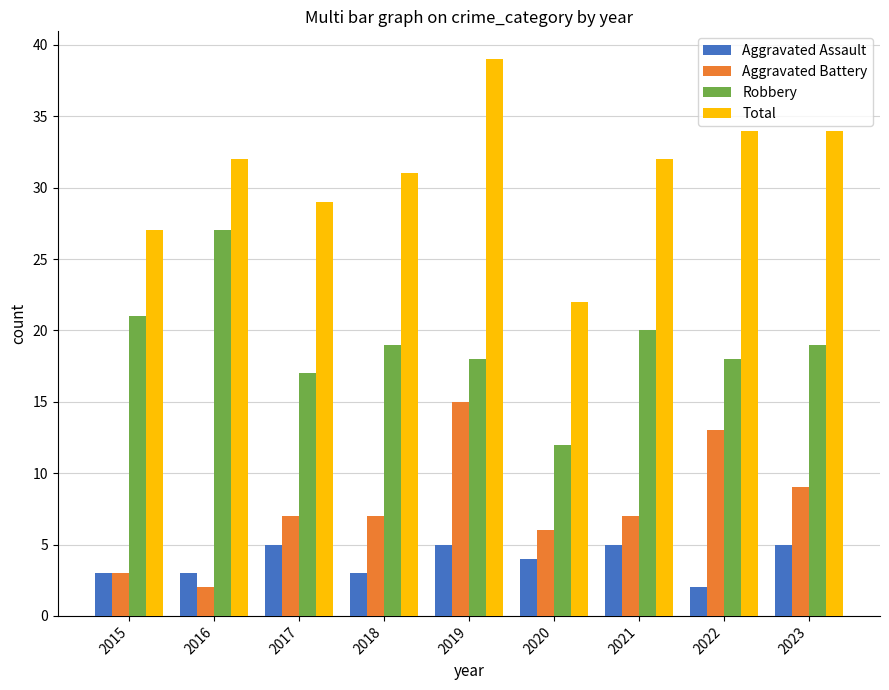

The Aggravated Battery series shows 2 at 2016. True or false?

True